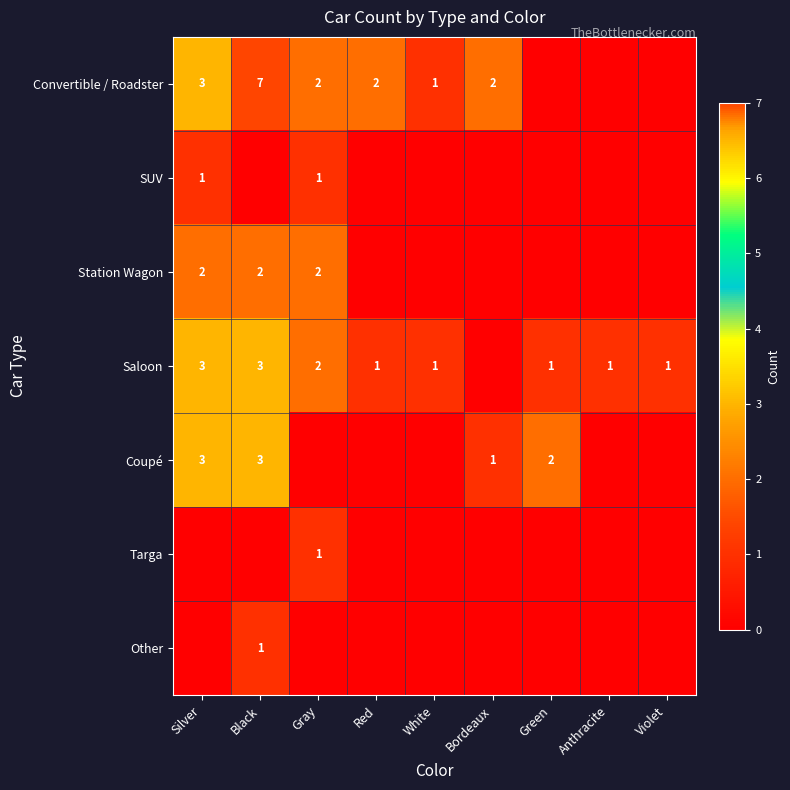

What is the sum of the Convertible / Roadster values at Bordeaux and Red?

4